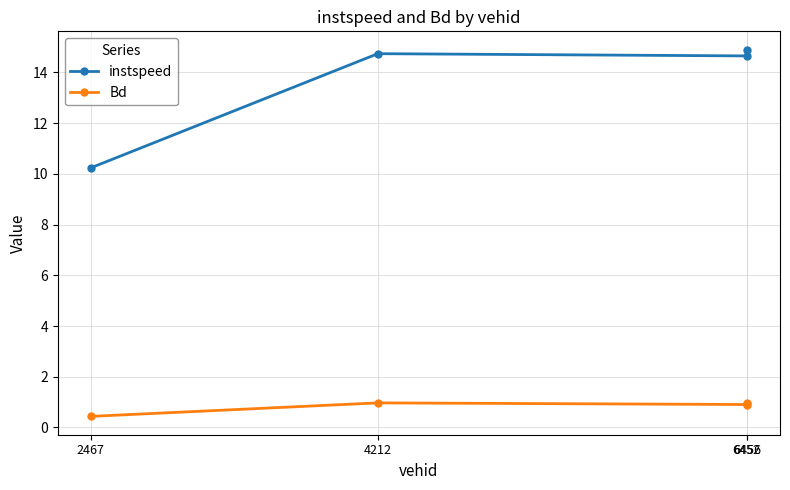

List the series in order of their overall mean, highest first.

instspeed, Bd